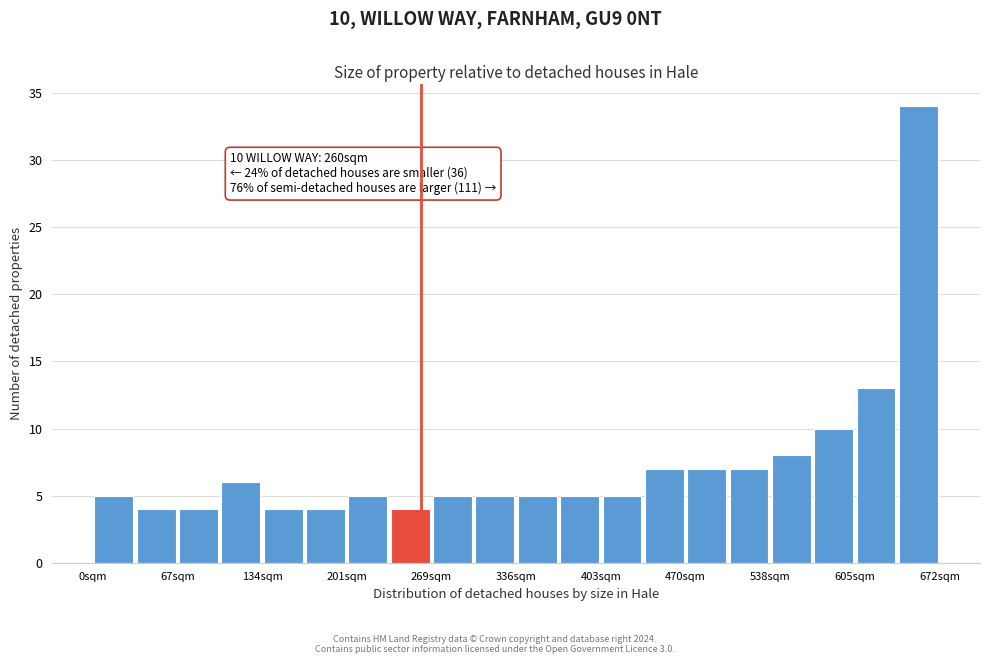

Read against the x-axis, roughly where is the centre of the tallest bar?

660